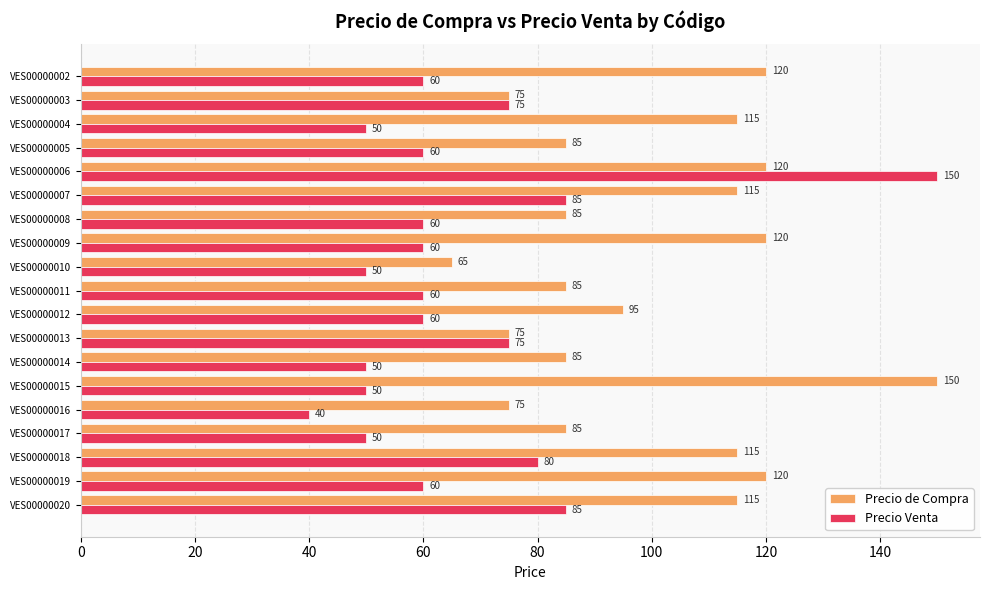

What is the average value of the Precio de Compra series?

100